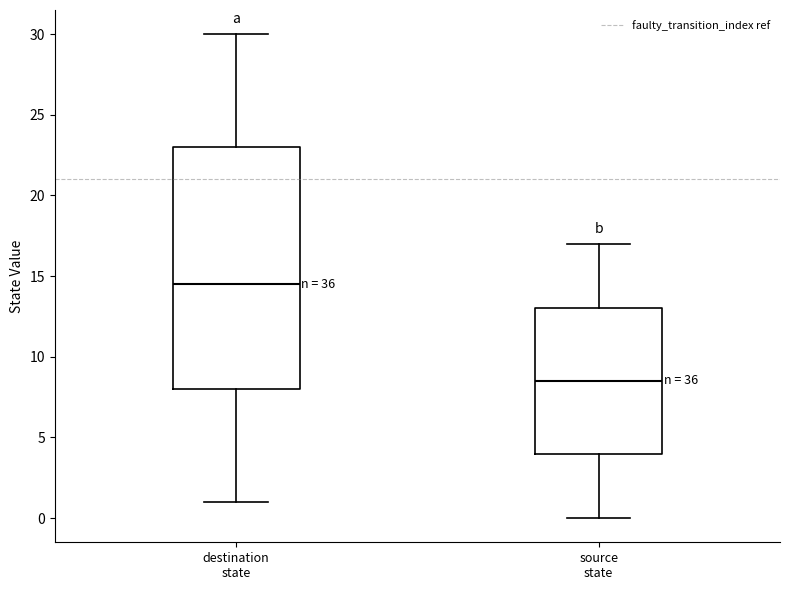

Which box has the highest median line?

destination state